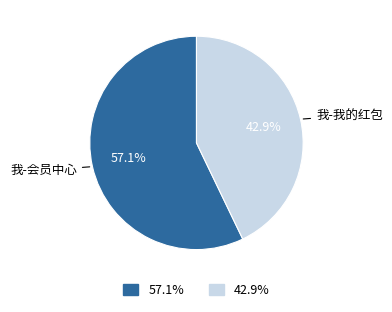

Which category has the smallest portion of the pie?

42.9%